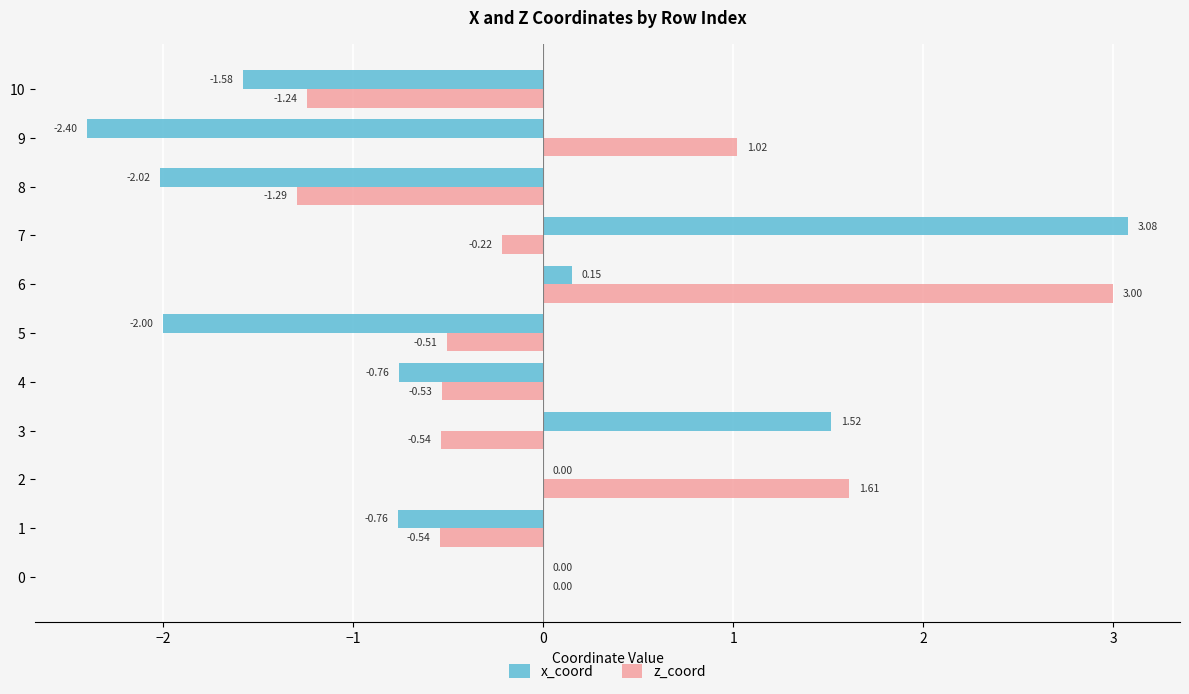

What is the sum of all x_coord values?

-4.8